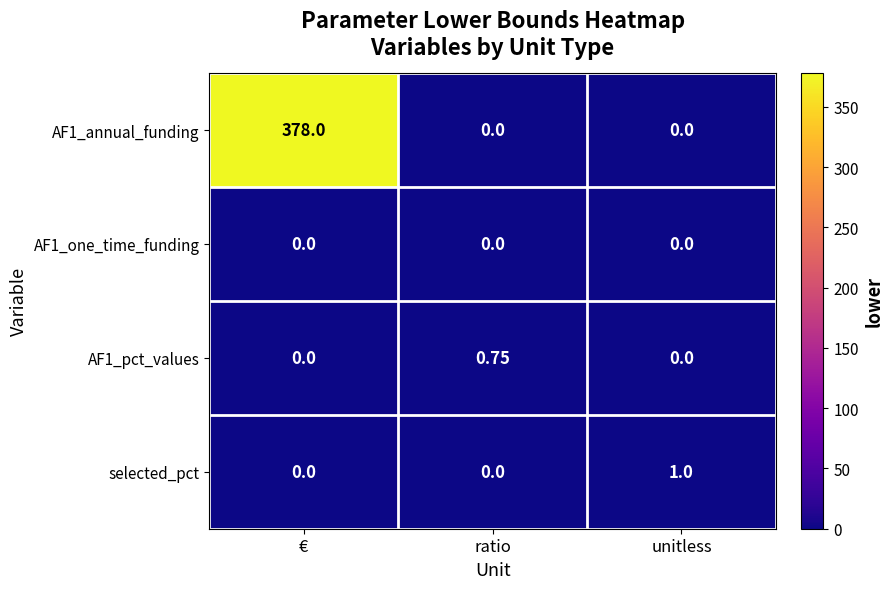

At which category does the chart reach its peak across all series?

€